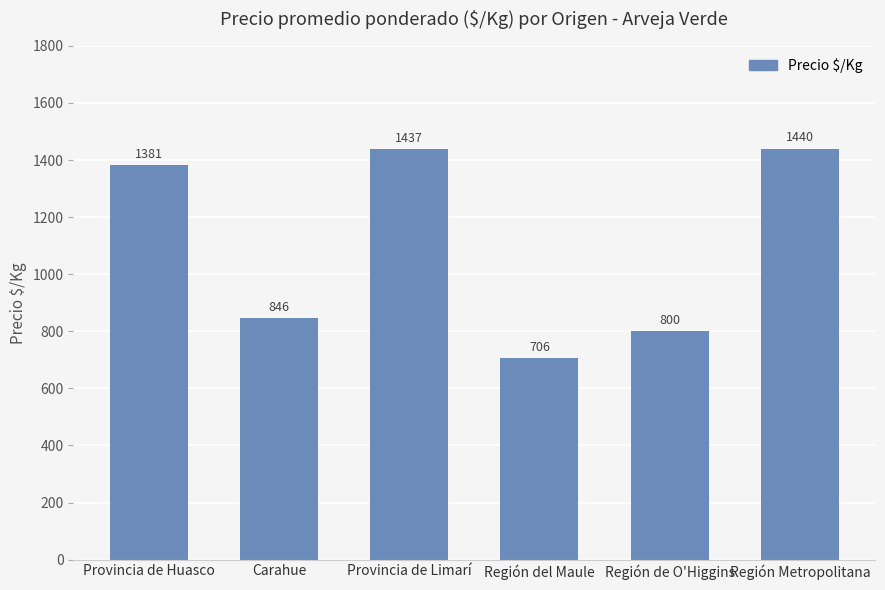

How many data points are less than 1381?

3